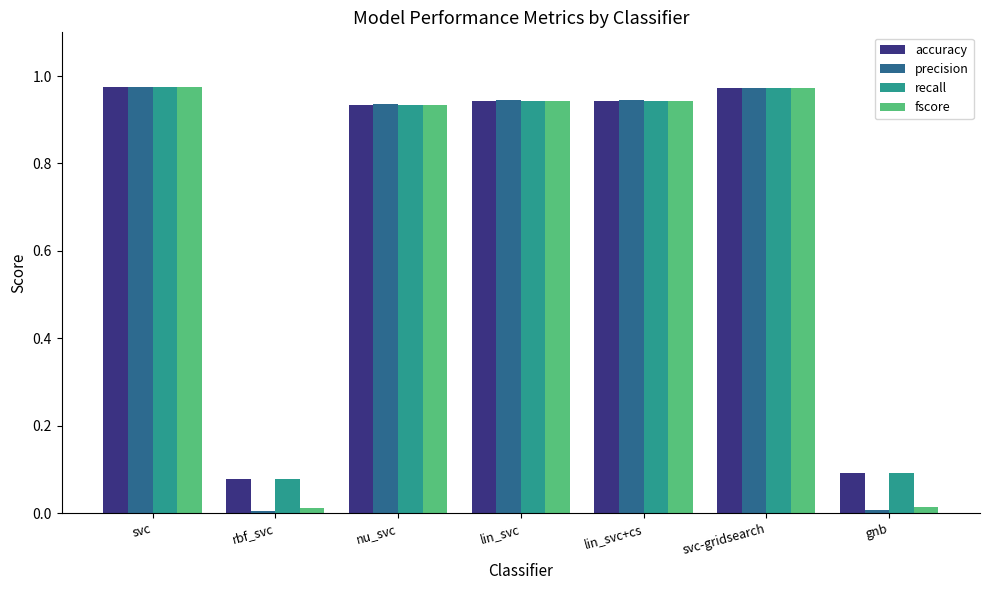

What is the sum of all precision values?

4.8